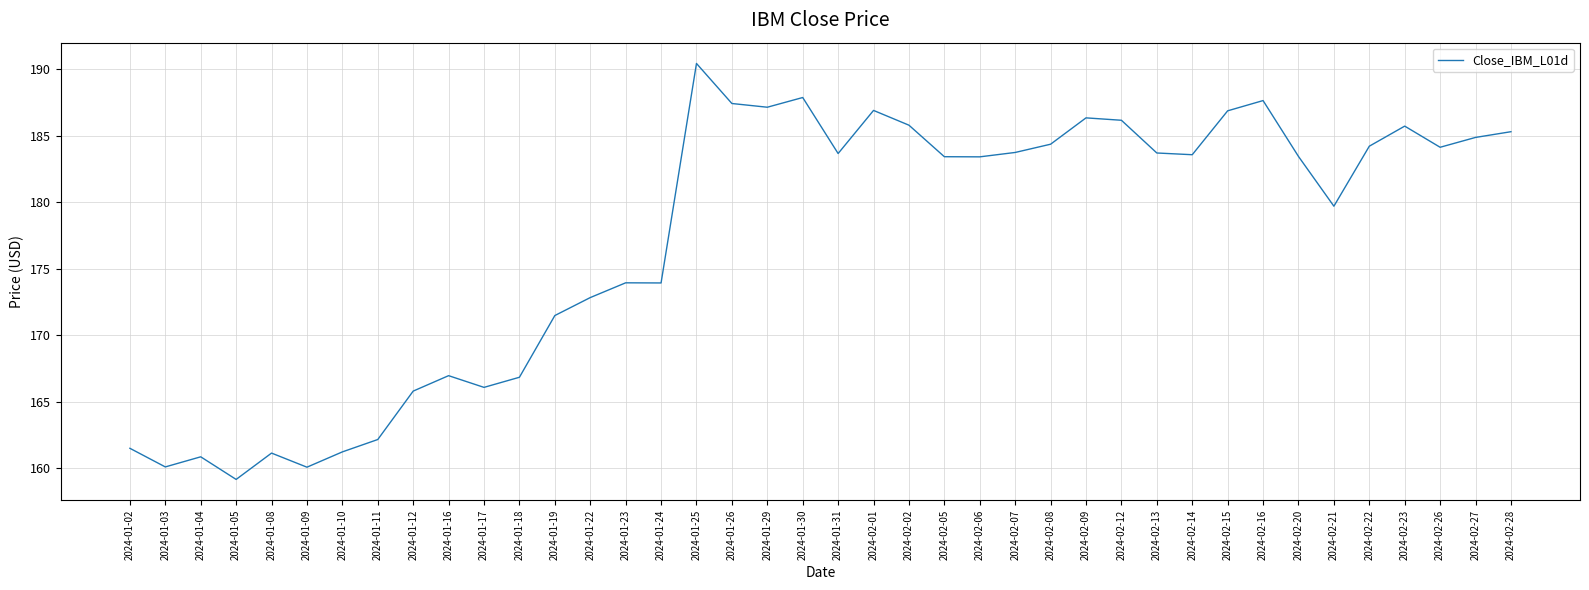

What is the minimum value shown in the chart?

159.2